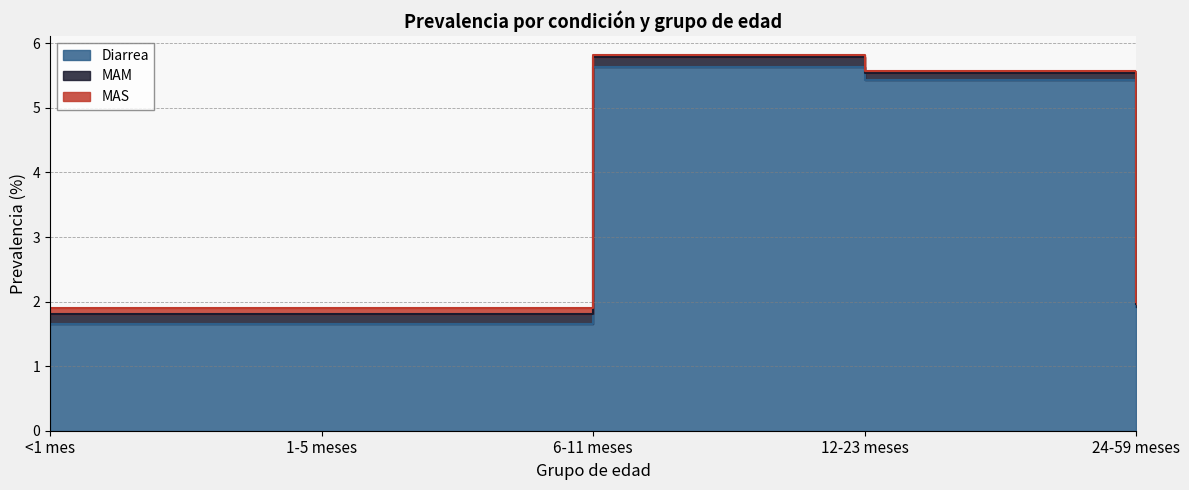

Is the value of MAS at 1-5 meses greater than the value of Diarrea at 1-5 meses?

No